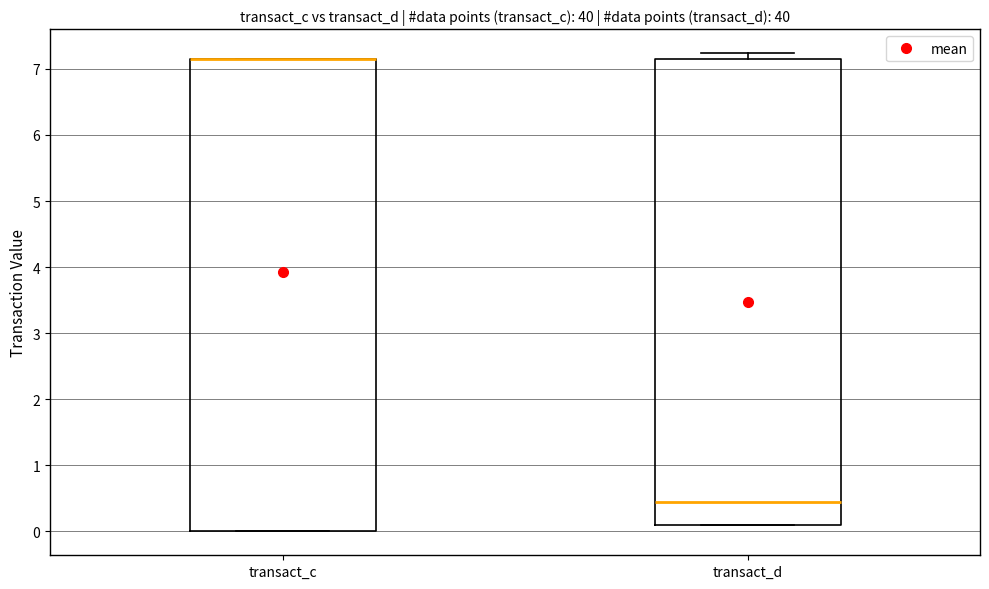

Reading left to right, transcribe this box plot: for each box, give where its median line is, the range the box spans, and where its two whiskers end, as read against the y-axis. The values are not printed on the chart, so give them approximately, as read against the axis.

transact_c: median 7.1 (drawn on the box's upper edge), box 0.0 to 7.1, whiskers 0.0 to 7.1
transact_d: median 0.5, box 0.1 to 7.1, whiskers 0.1 to 7.2